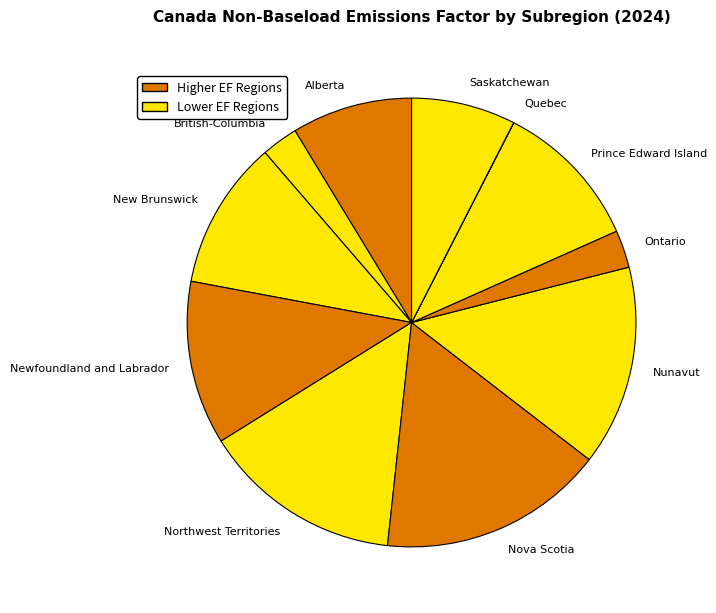

Is it true that Saskatchewan is 13% of the pie?

False